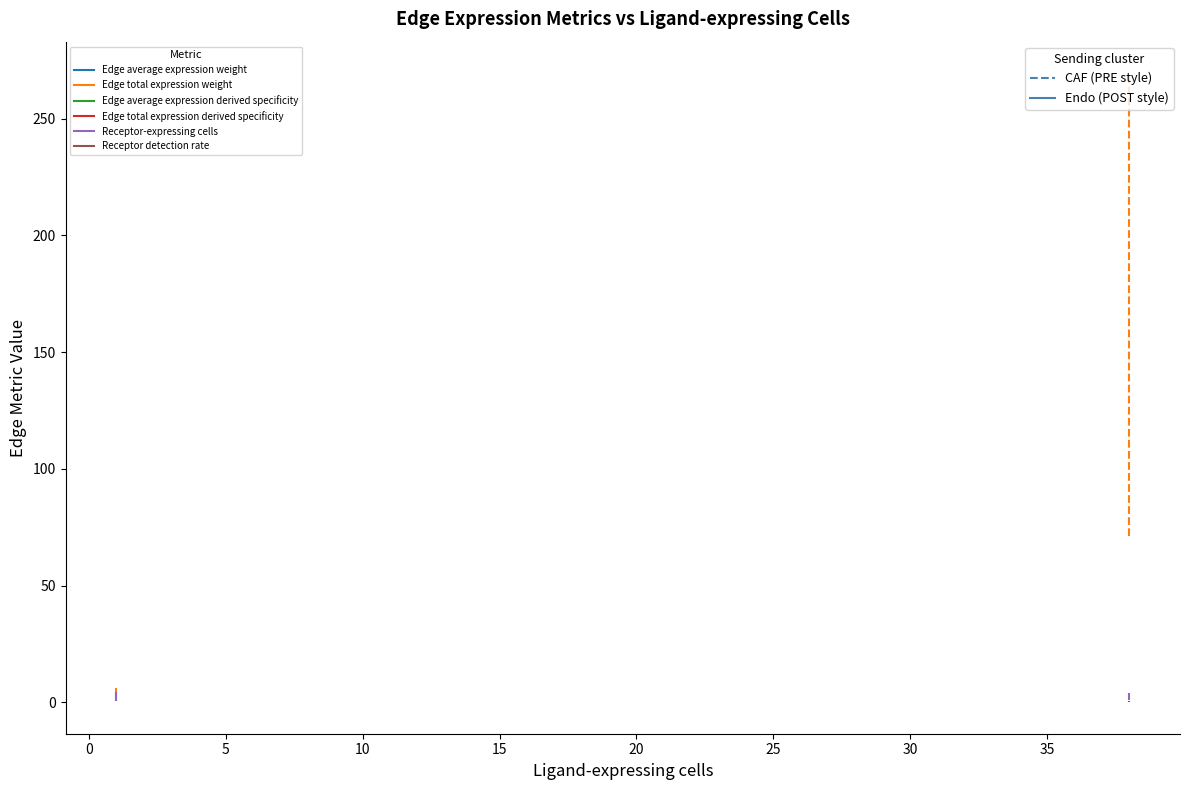

How many lines are shown in the chart?

6